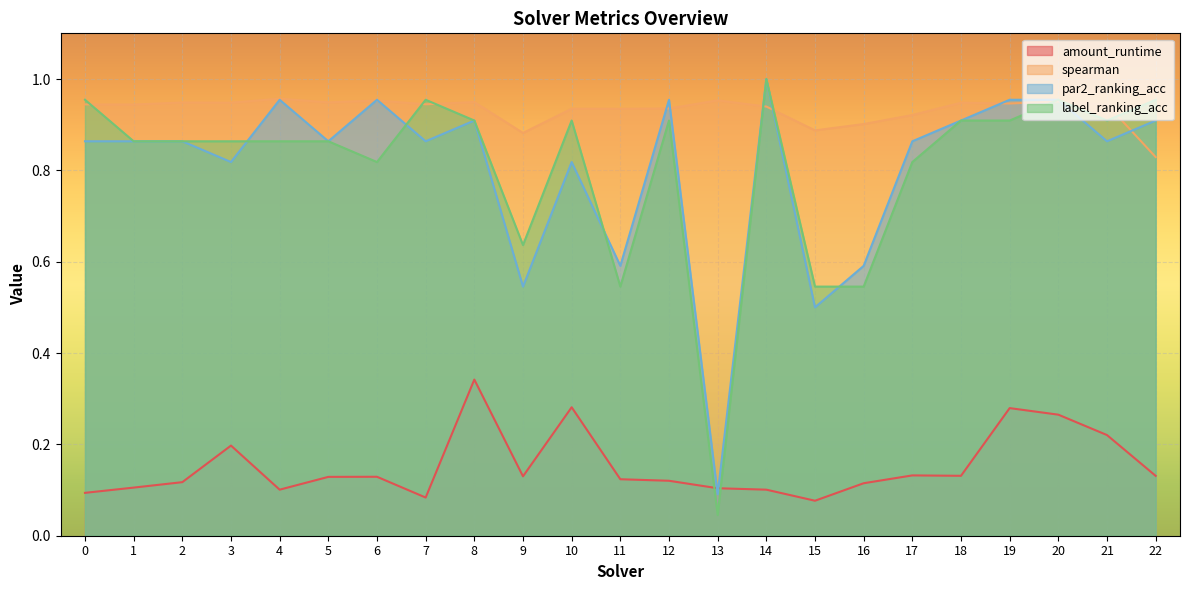

How many intersections are there between spearman and label_ranking_acc?

8